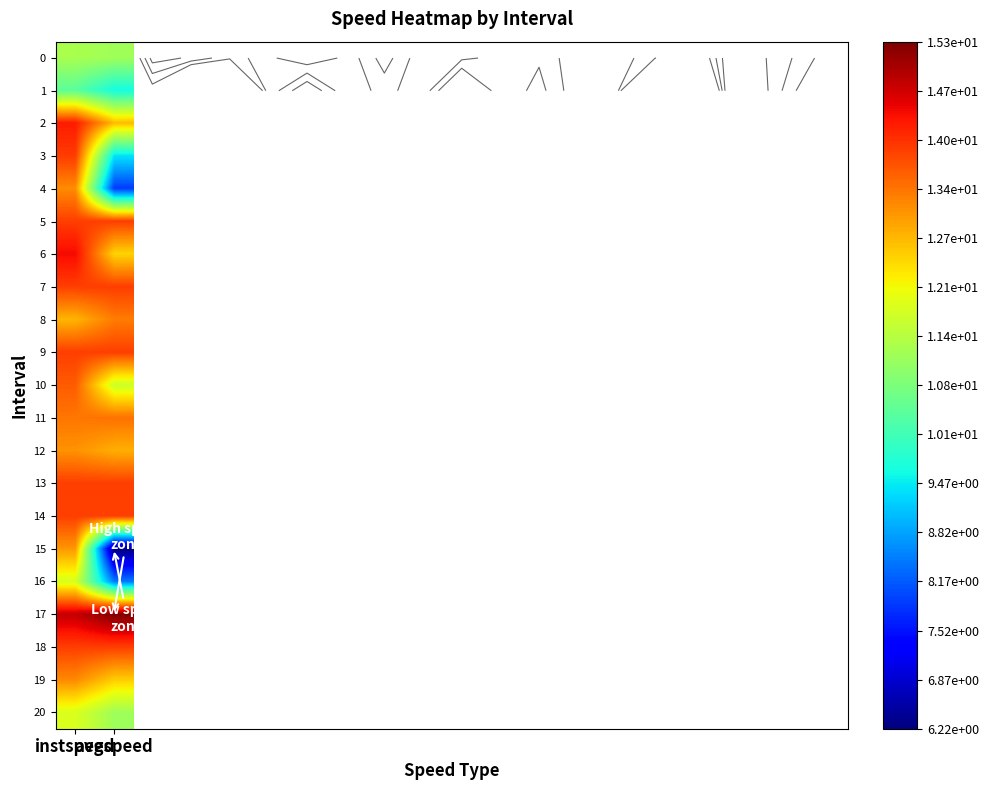

At which category is the sum across all series the highest?

instspeed